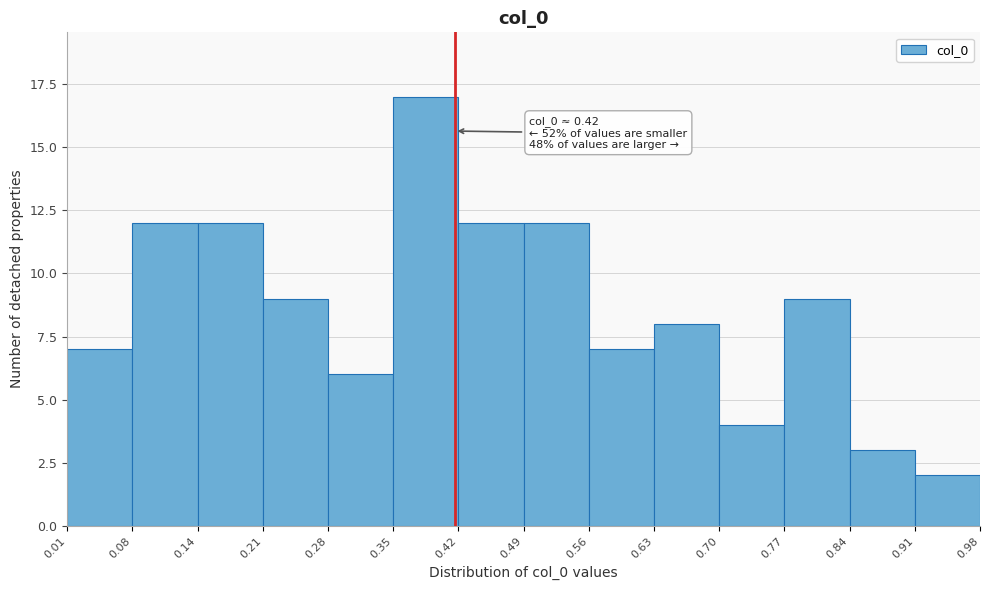

Which range on the x-axis has the tallest bar?

0.35 to 0.42